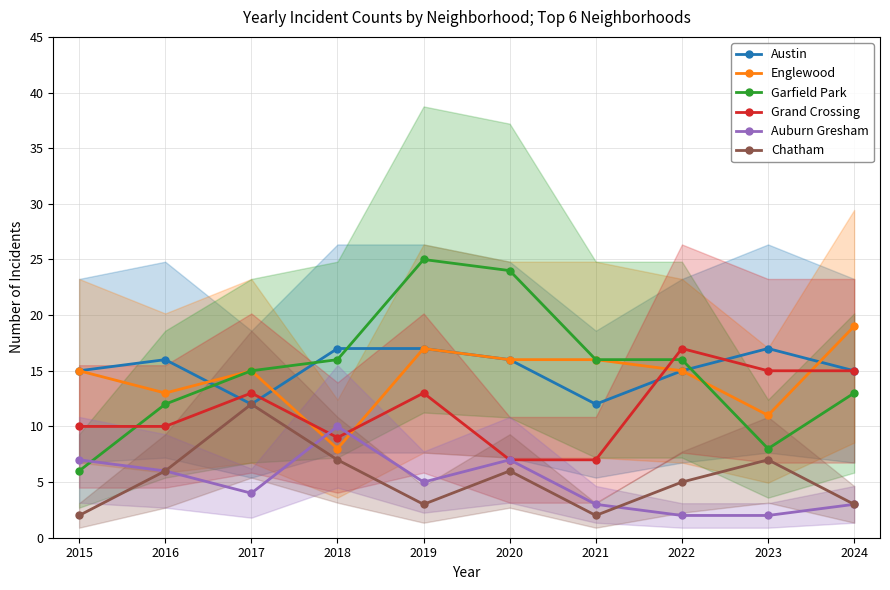

Where does the Austin series first go above 16?

2018